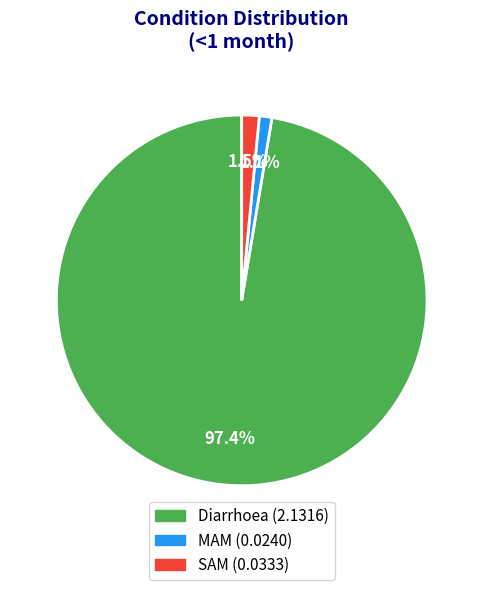

True or false: MAM accounts for 1% of the total.

True